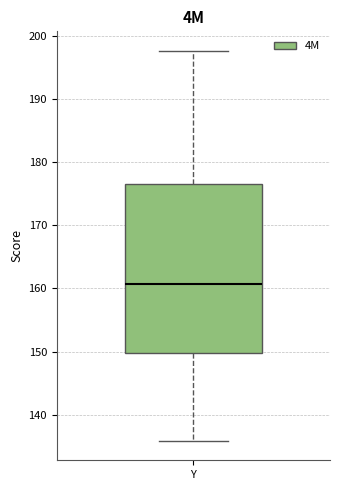

Transcribe this box plot: give where the median line is, the range the box spans, and where the two whiskers end, as read against the y-axis. The values are not printed on the chart, so give them approximately, as read against the axis.

median 161, box 150 to 177, whiskers 136 to 198